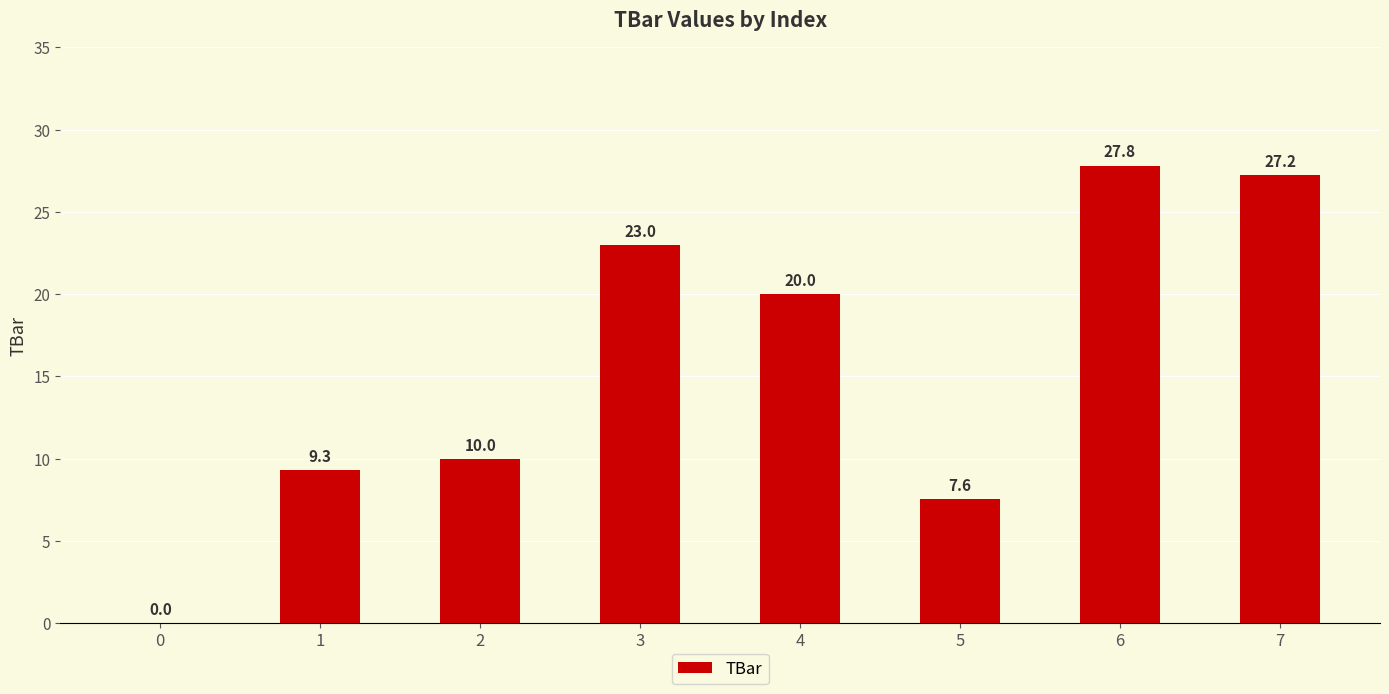

Count the number of categories in the chart.

8